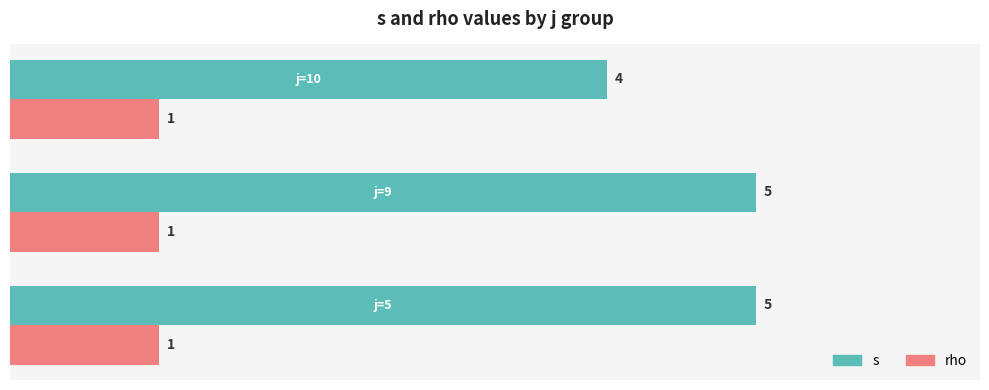

What is the sum of all rho values?

3